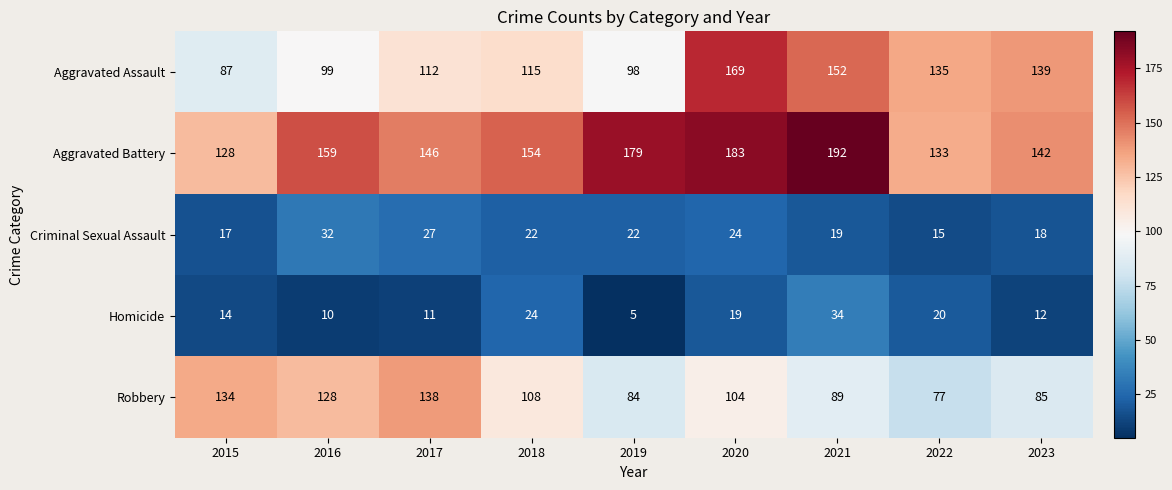

How many data points in Criminal Sexual Assault are less than 22?

4